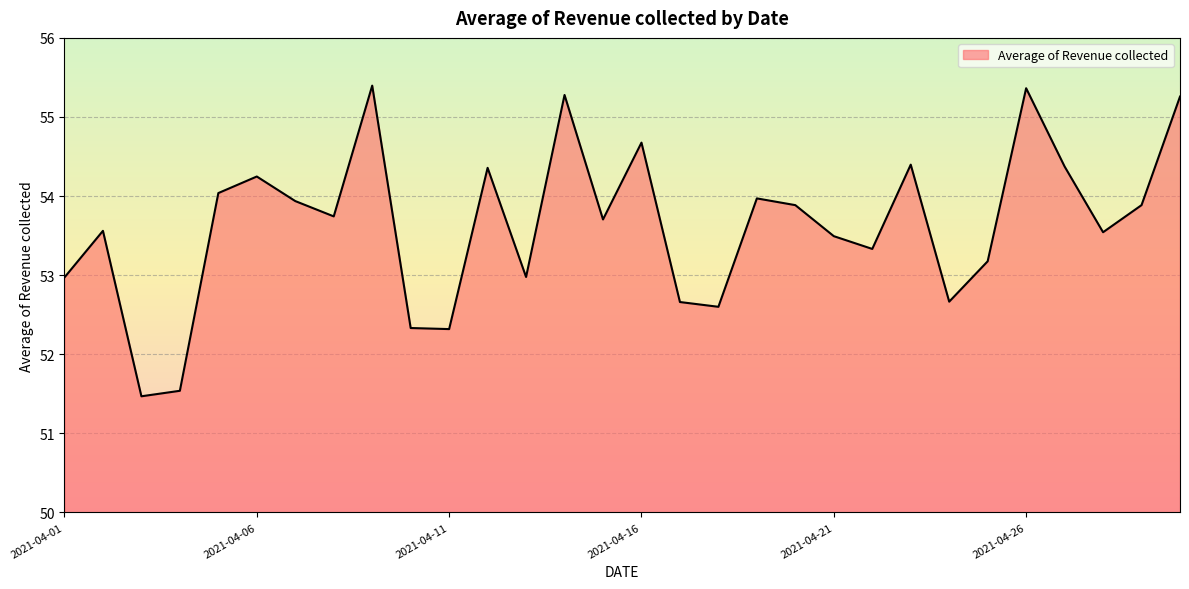

How many lines are shown in the chart?

1